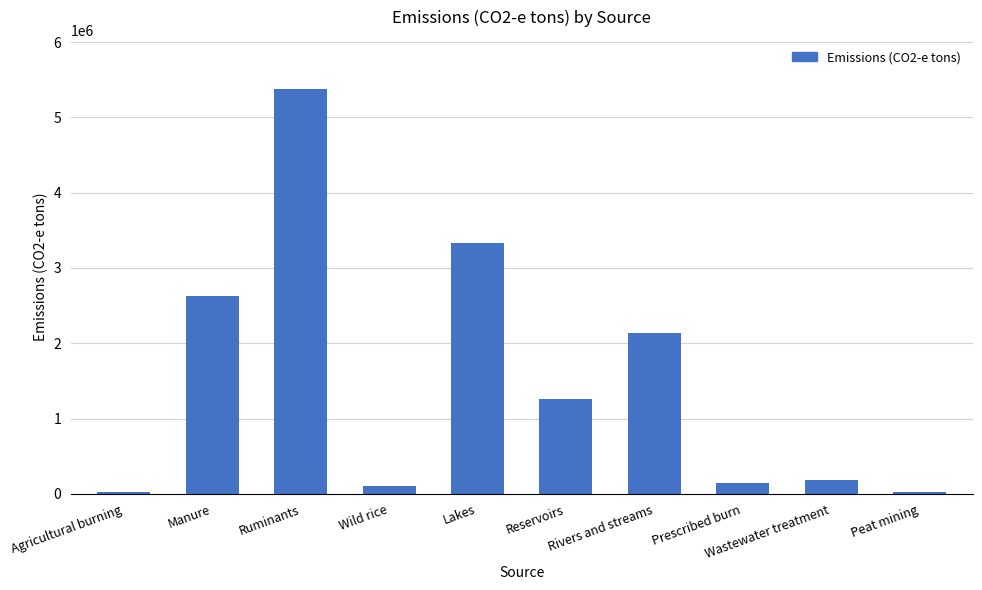

How many values exceed 1263846?

5